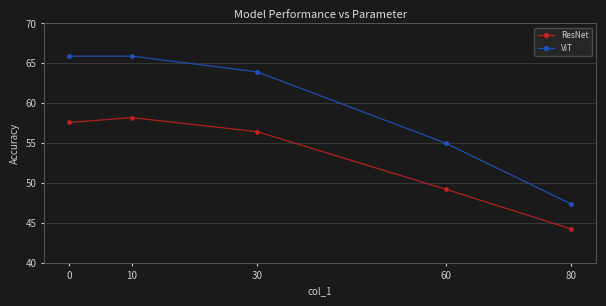

List the series in order of their peak value, lowest first.

ResNet, ViT